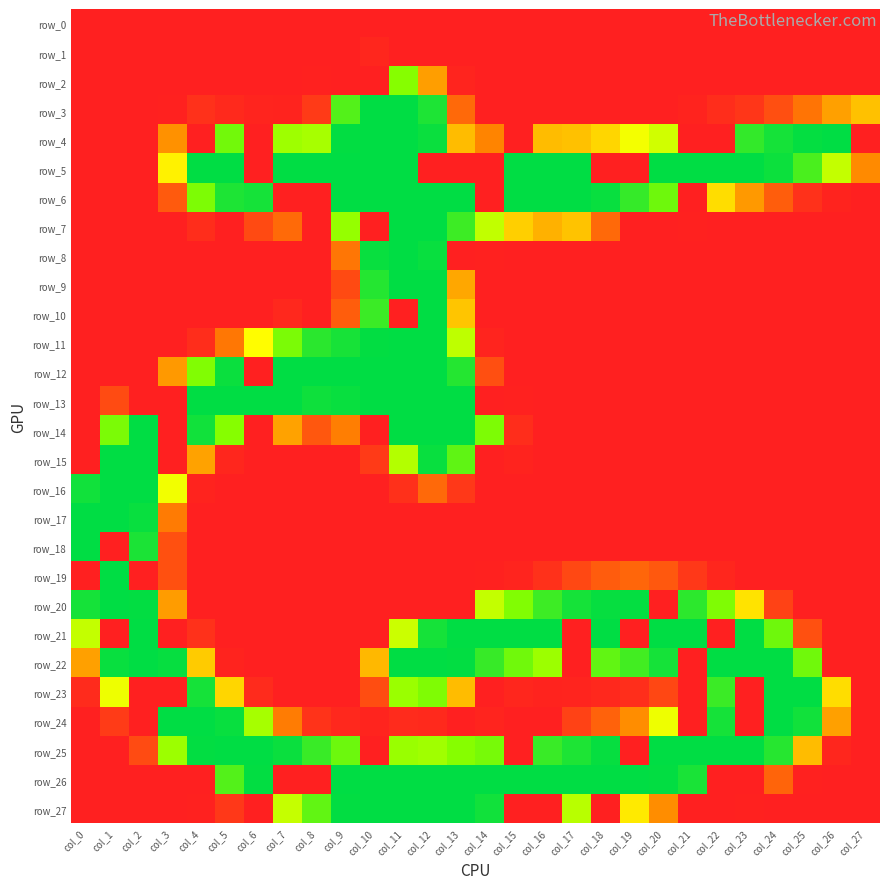

Which has a higher value, col_27 or col_17?

col_27